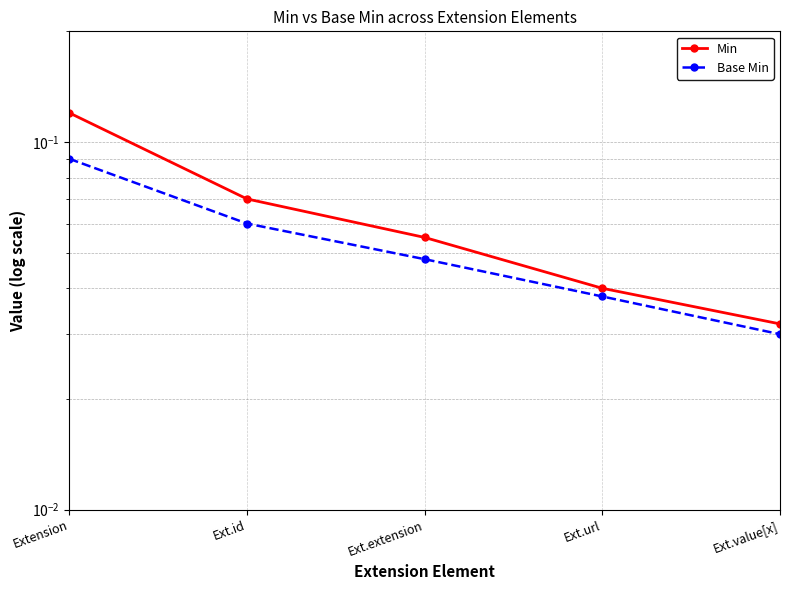

Is it true that Min equals 0.0 at Ext.value[x]?

True